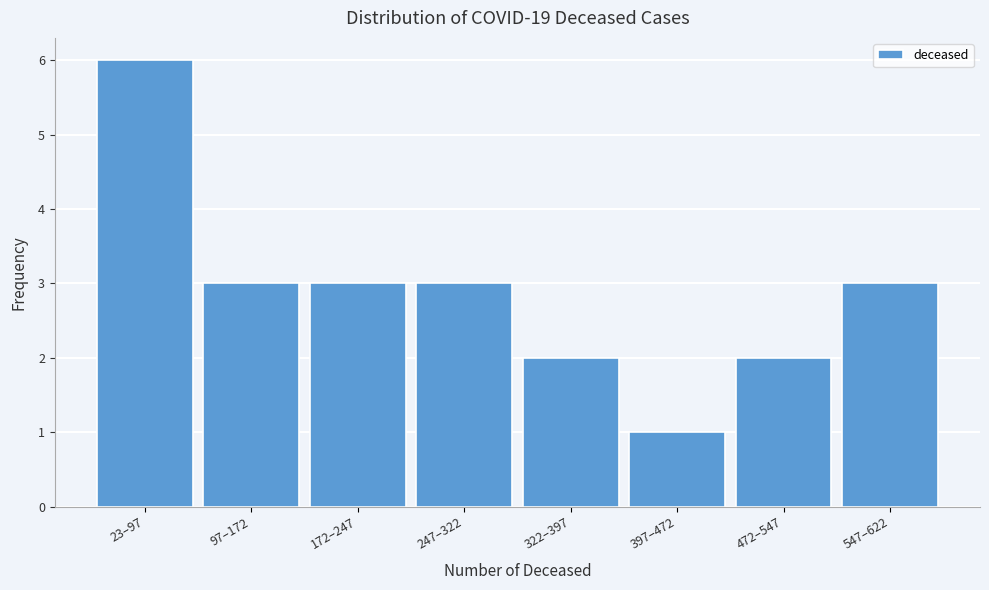

Reading left to right, list all the values displayed in this chart.

23–97=6	97–172=3	172–247=3	247–322=3	322–397=2	397–472=1	472–547=2	547–622=3